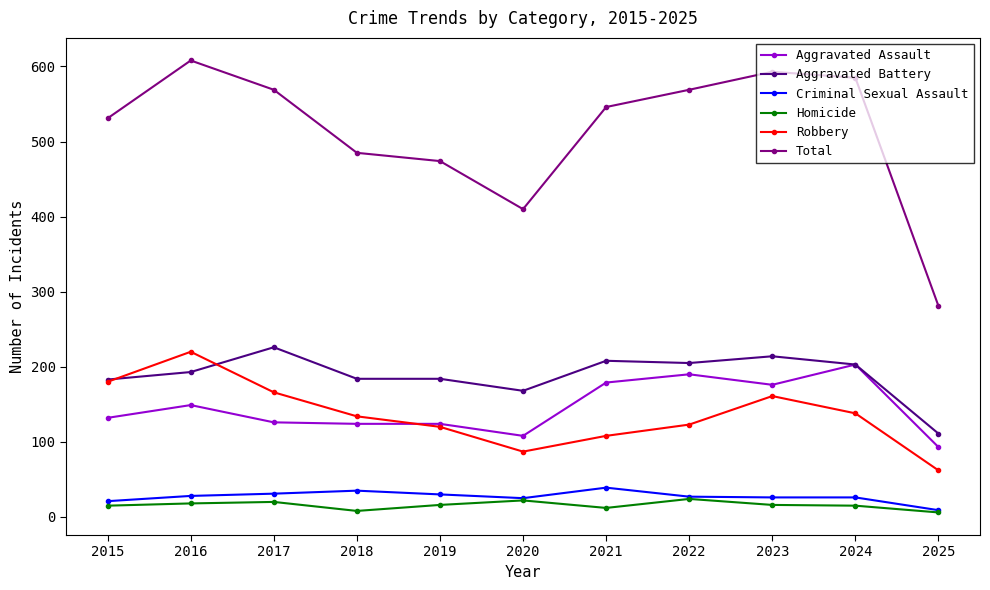

How many interior local valleys does the Total series have?

1